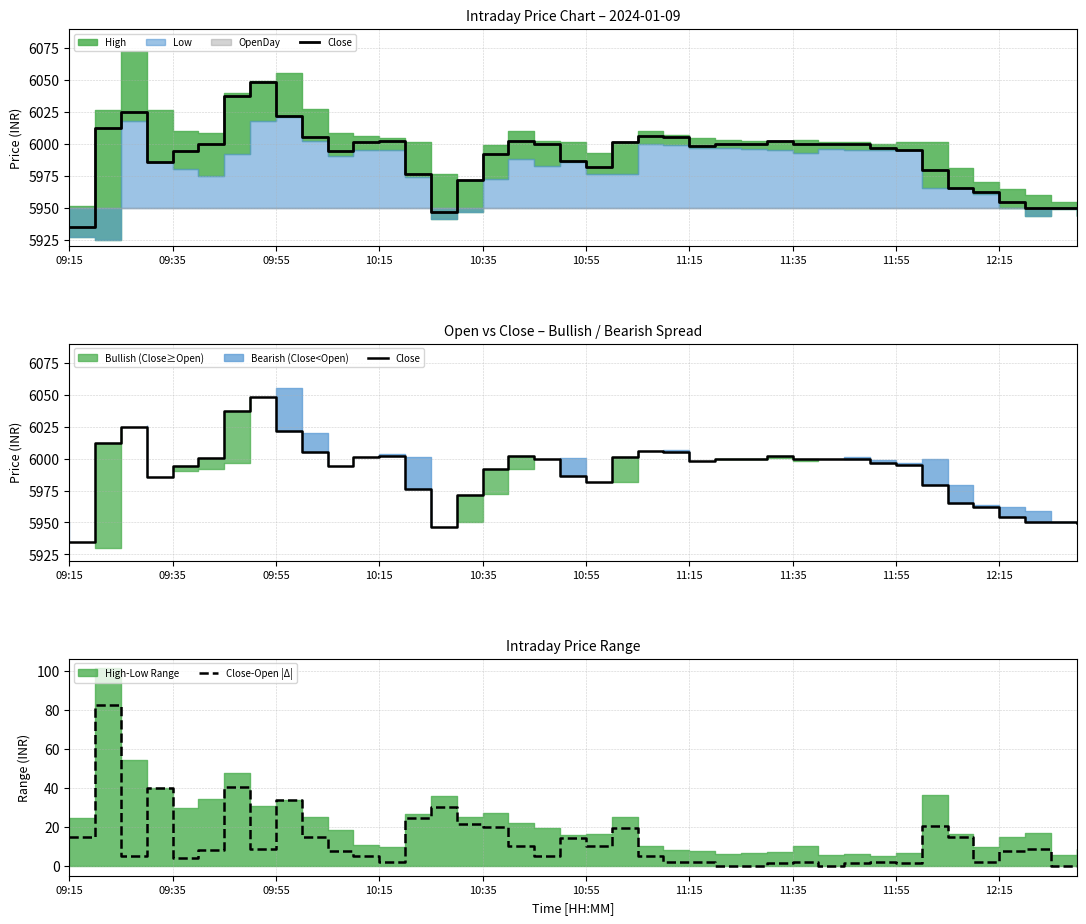

What is the highest value of the Close-Open |Δ| series?

82.5